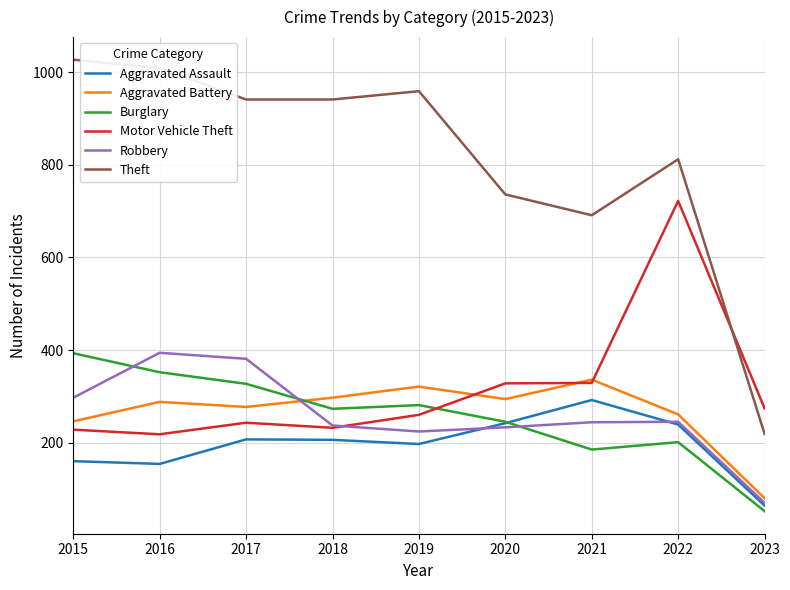

Does the chart display data point markers on the line(s)?

No